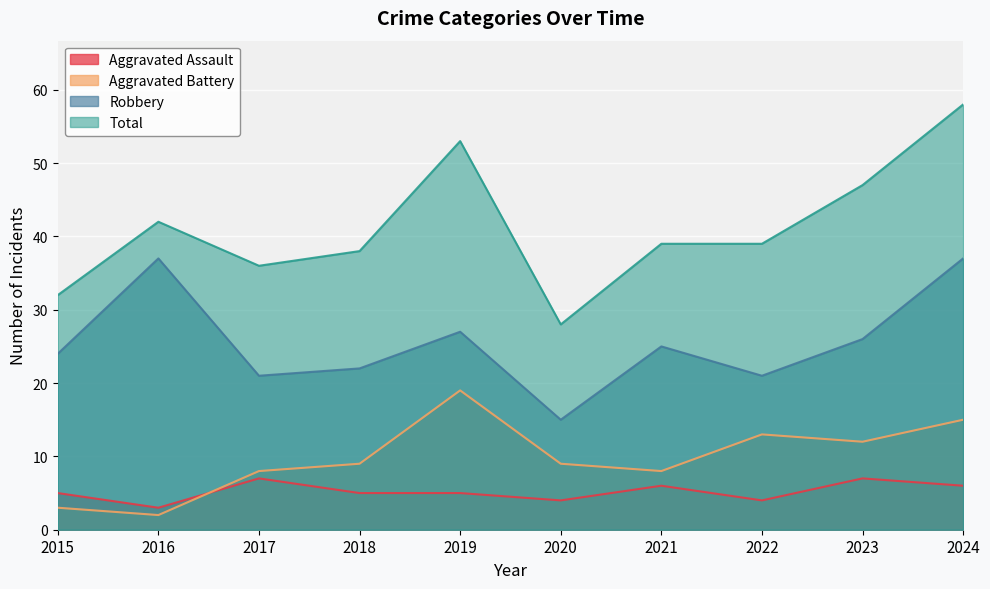

Which series has the largest total across all categories?

Total